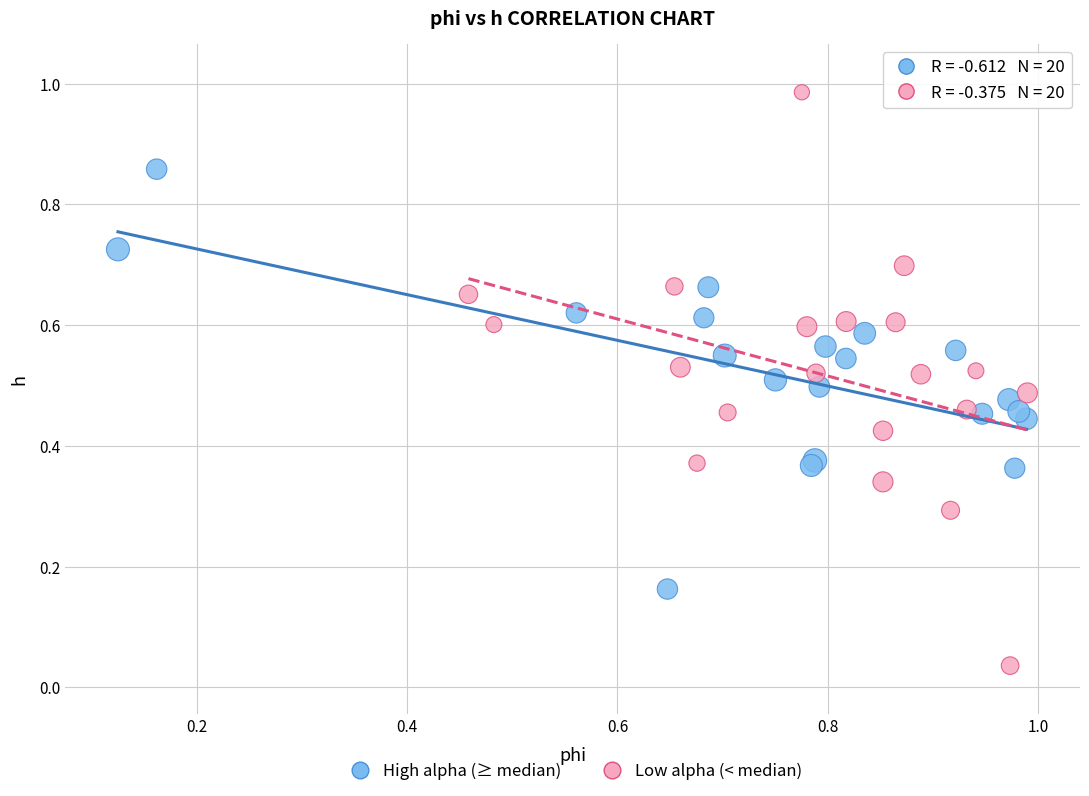

Which series contains the highest Y value?

Low alpha (< median)